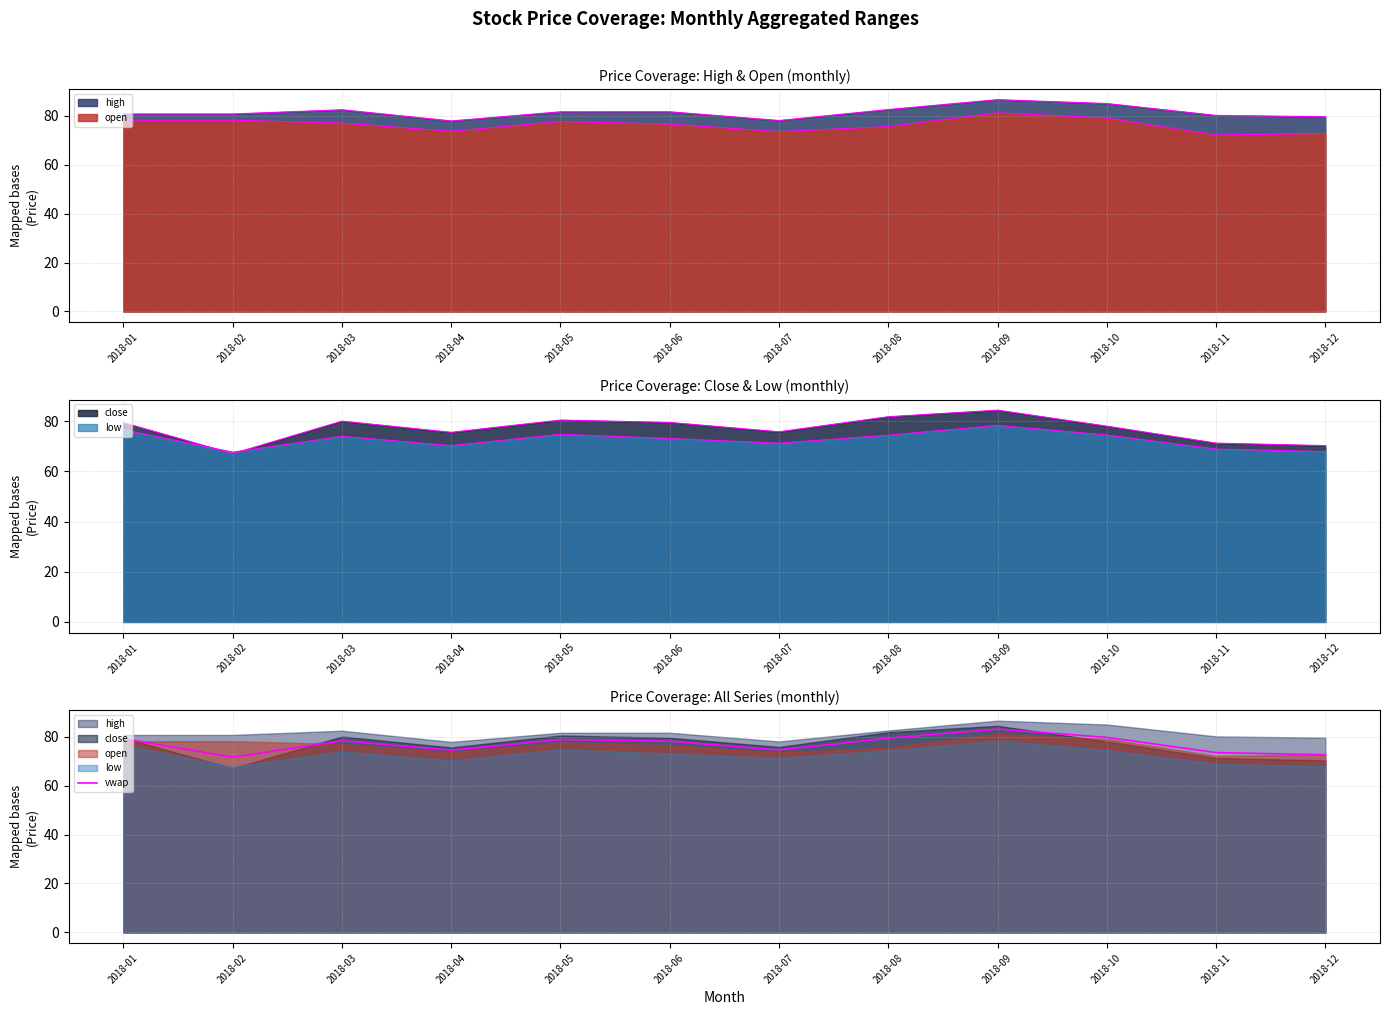

What is the sum of all values?

923.0